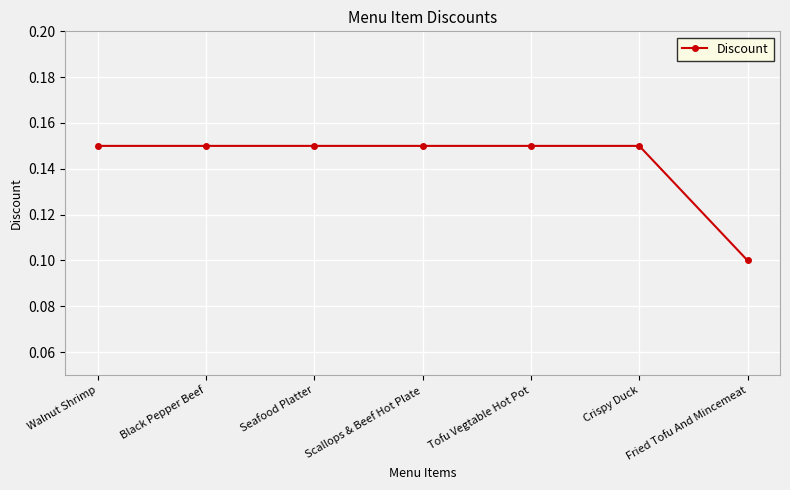

What is the label of the 2nd point from the left?

Black Pepper Beef